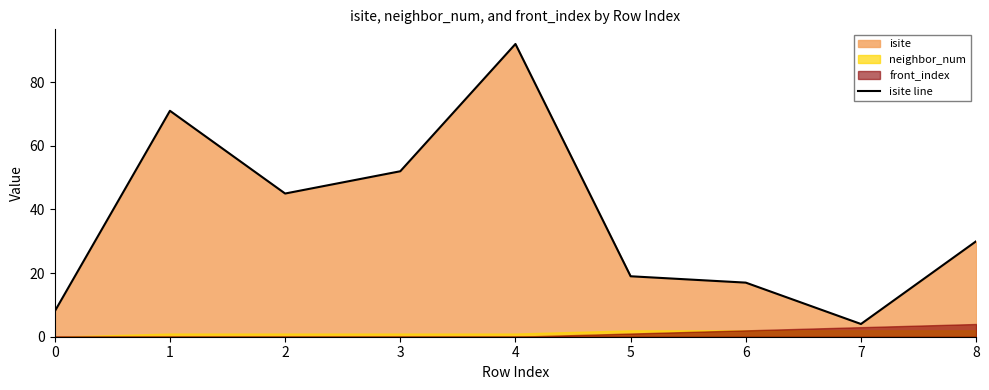

True or false: the data has more than 2 interior local peaks.

False